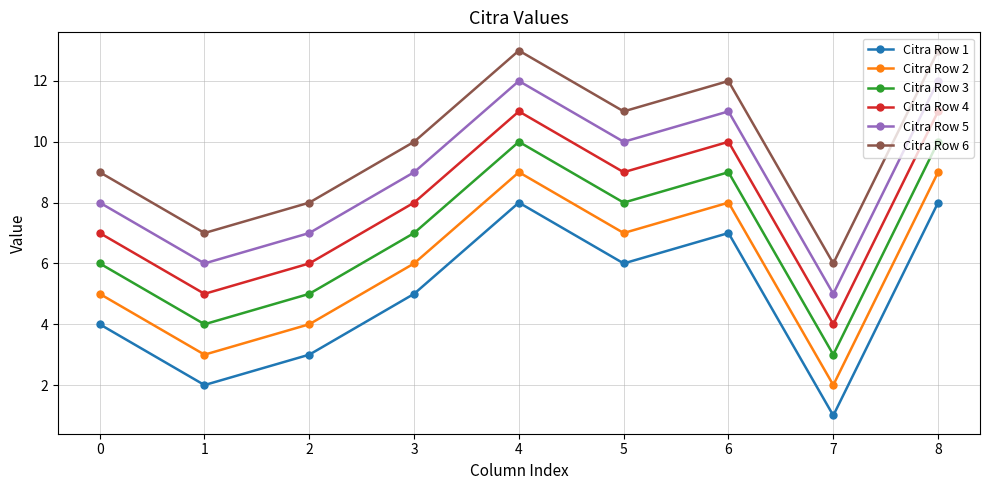

Which series has the largest total across all categories?

Citra Row 6